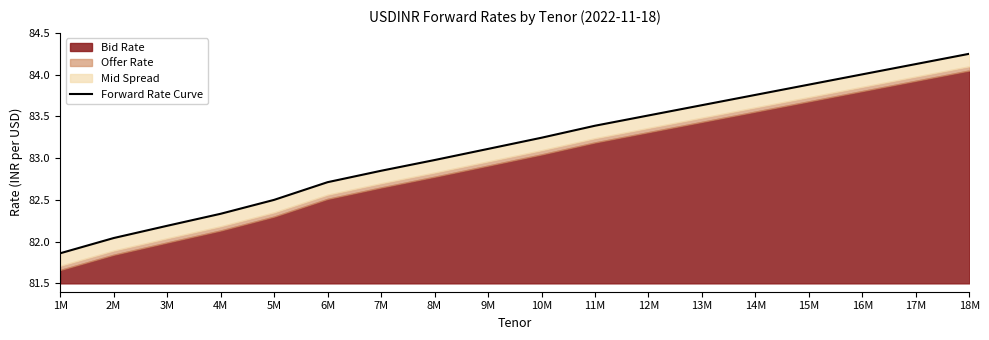

Where is the data nearest to the value 83?

8M